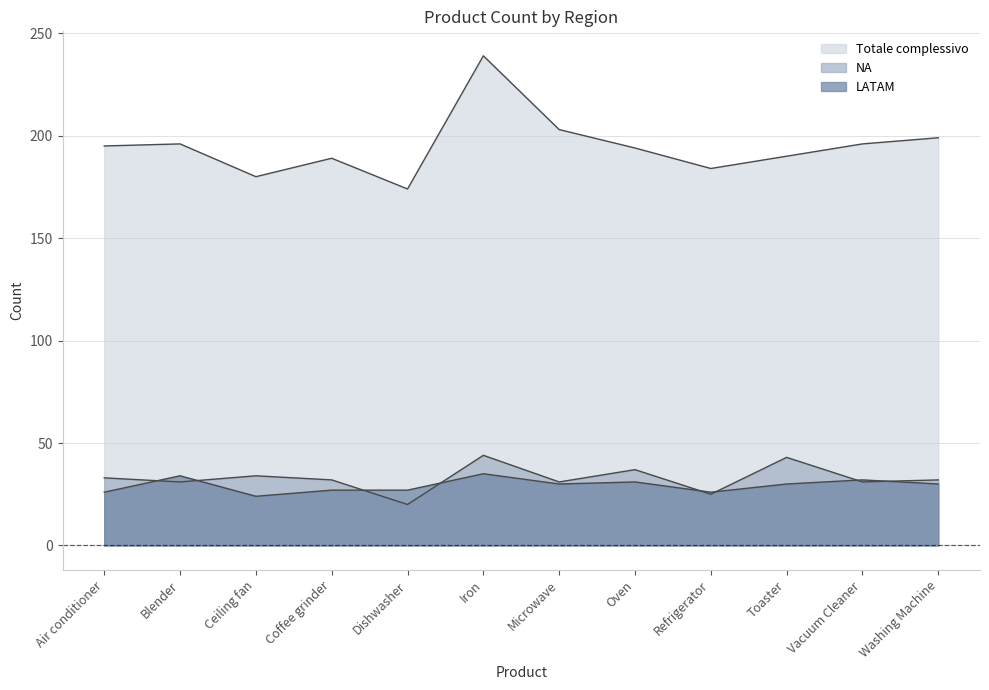

What is the greatest value displayed?

239